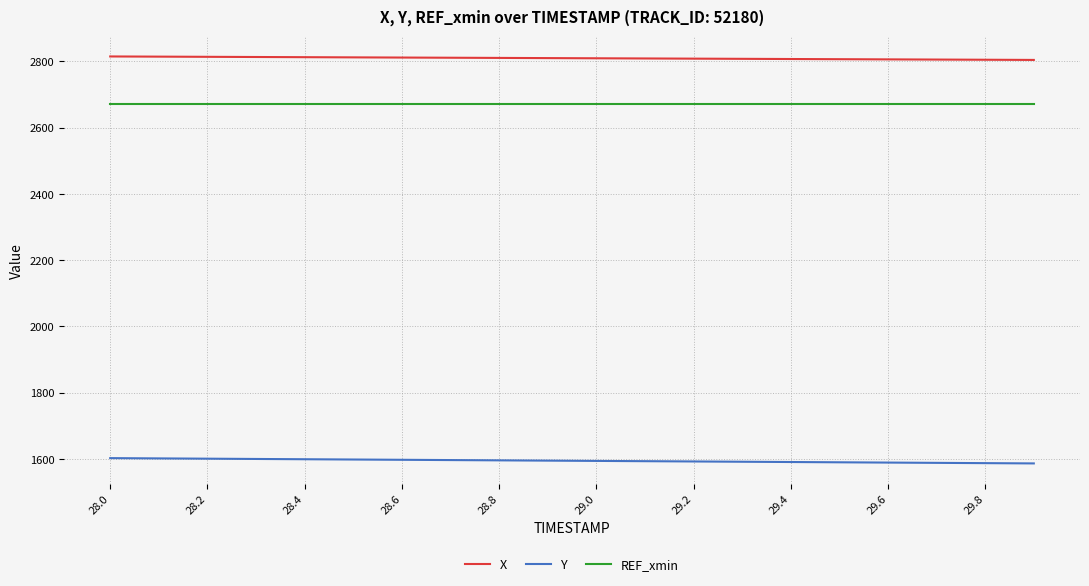

What is the lowest value of the Y series?

1586.3